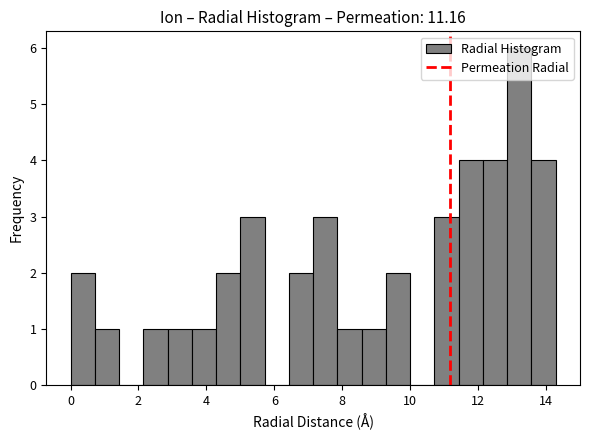

Read against the x-axis, roughly where is the centre of the tallest bar?

13.2